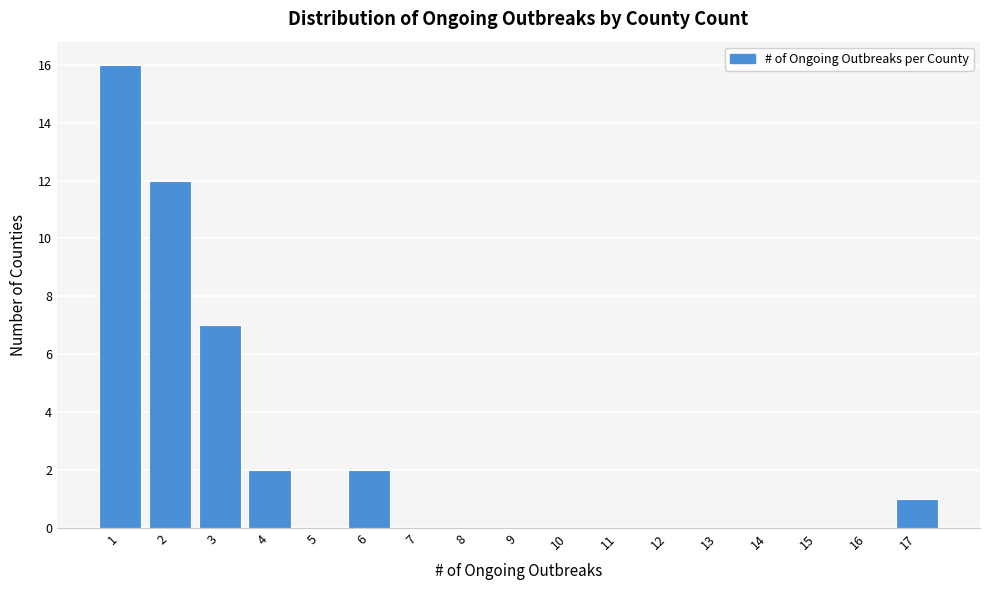

Reading right to left, transcribe all the data shown in this chart.

17=1	16=0	15=0	14=0	13=0	12=0	11=0	10=0	9=0	8=0	7=0	6=2	5=0	4=2	3=7	2=12	1=16